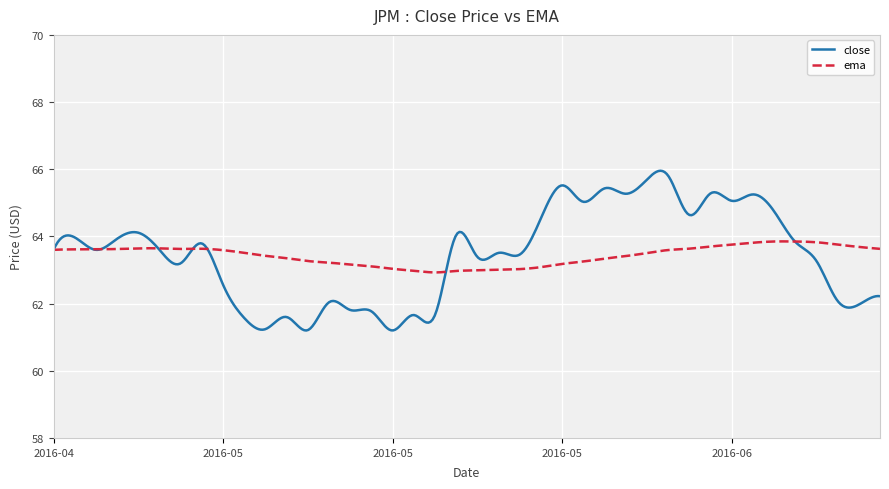

What are all the series names shown in the legend?

close, ema